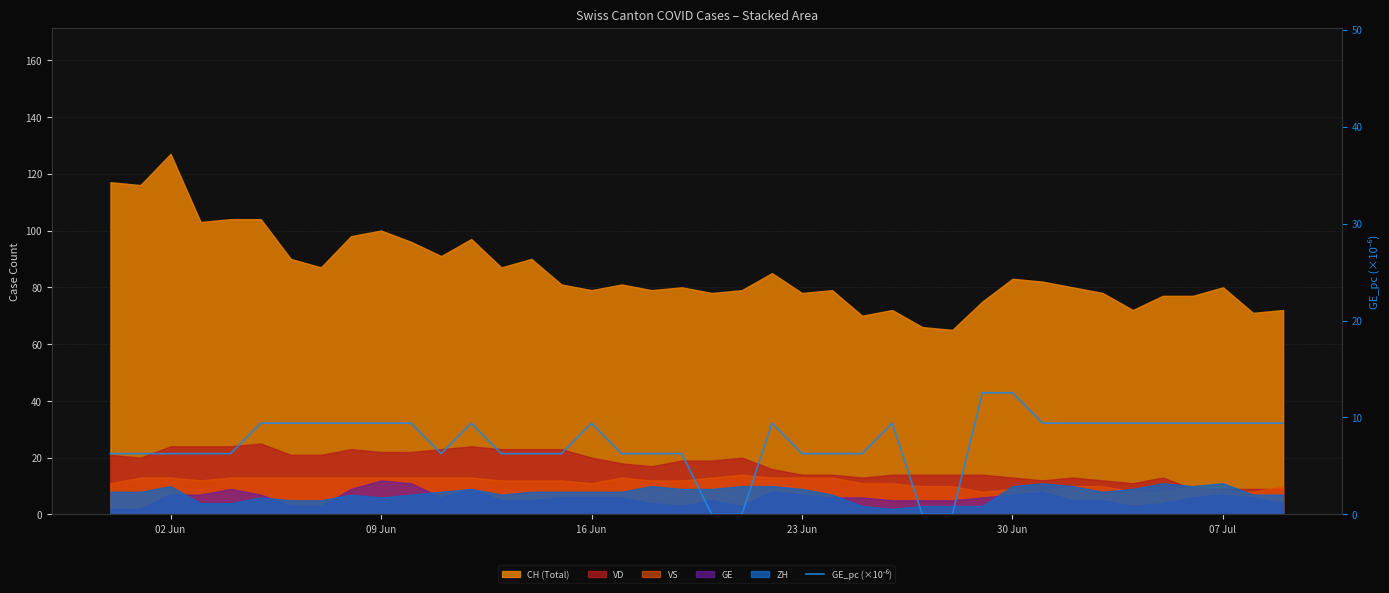

Where is the data nearest to the value 6?

02 Jun